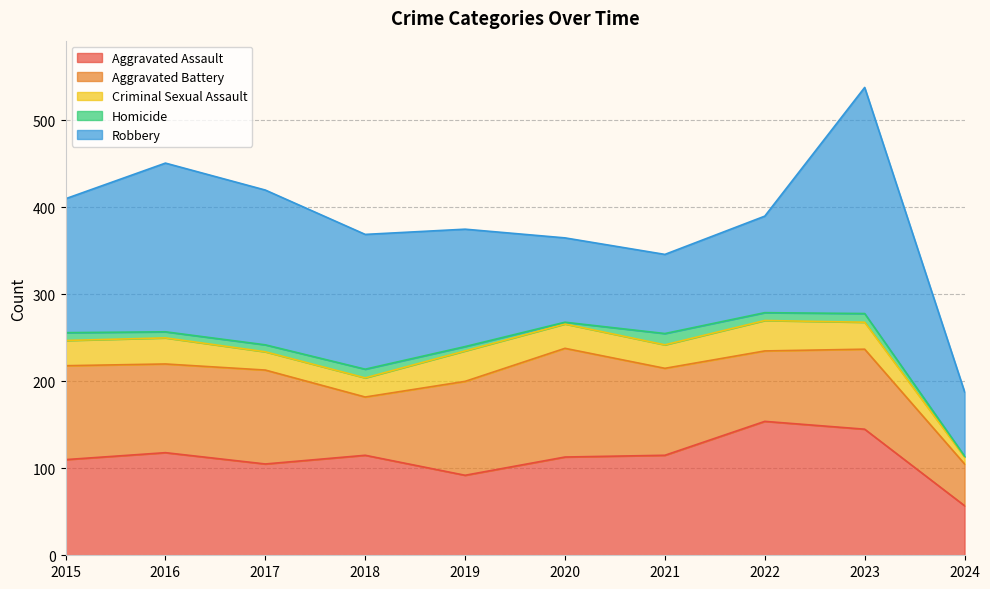

What is the value of the Aggravated Assault point at the 3rd from the left?

105